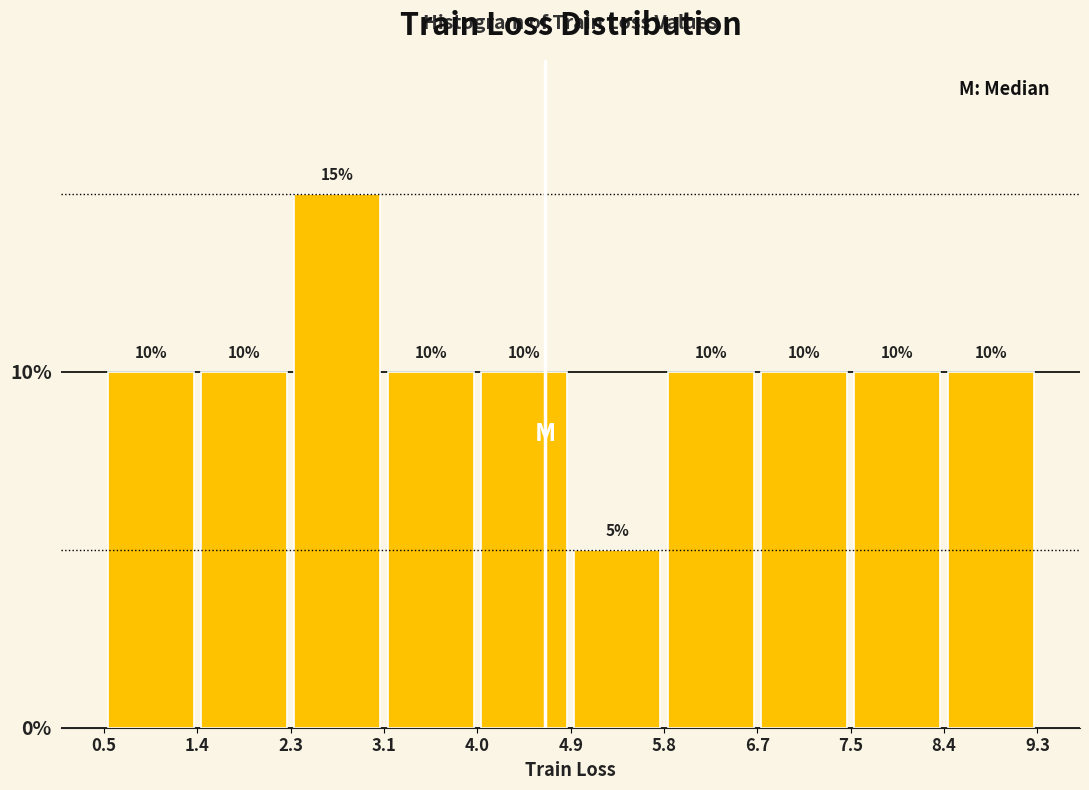

Reading left to right, transcribe this chart: for each bar, give the range it covers on the x-axis and its height.

0.5 to 1.4: 10
1.4 to 2.3: 10
2.3 to 3.1: 15
3.1 to 4.0: 10
4.0 to 4.9: 10
4.9 to 5.8: 5
5.8 to 6.7: 10
6.7 to 7.5: 10
7.5 to 8.4: 10
8.4 to 9.3: 10